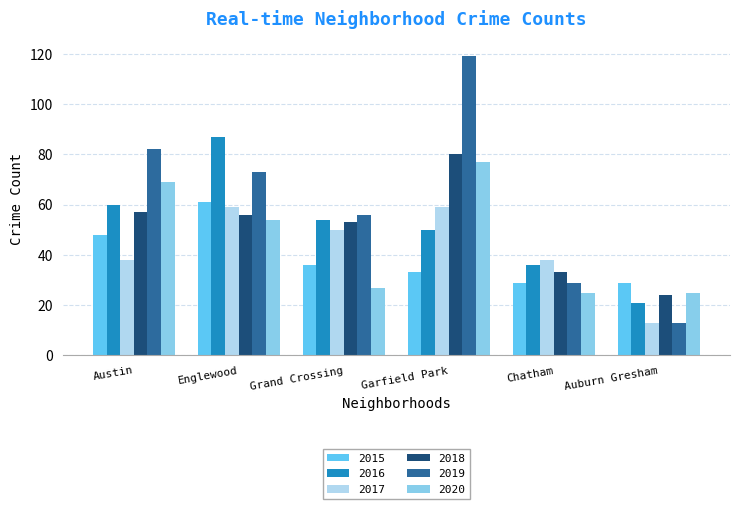

At which category does the chart reach its minimum across all series?

Auburn Gresham